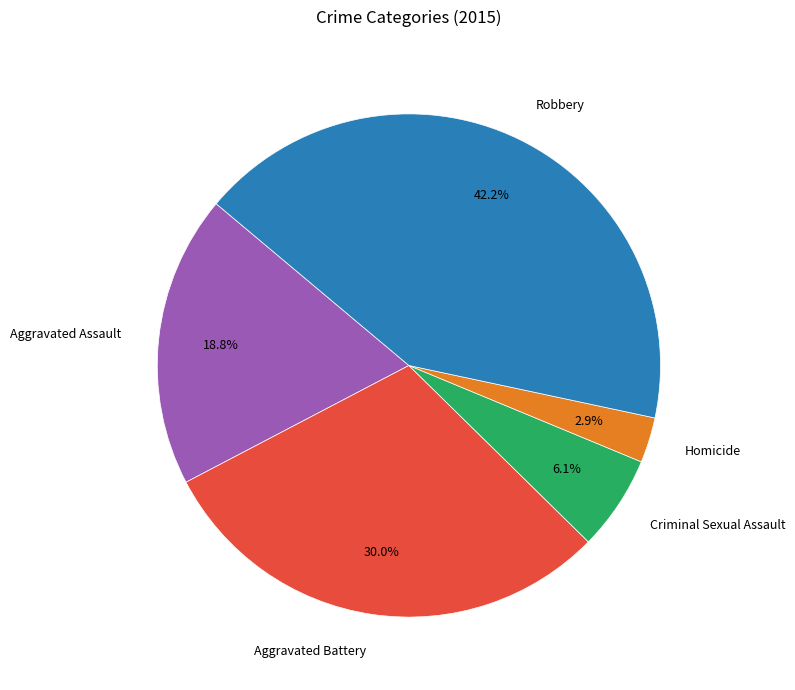

Count the number of slices in the pie.

5